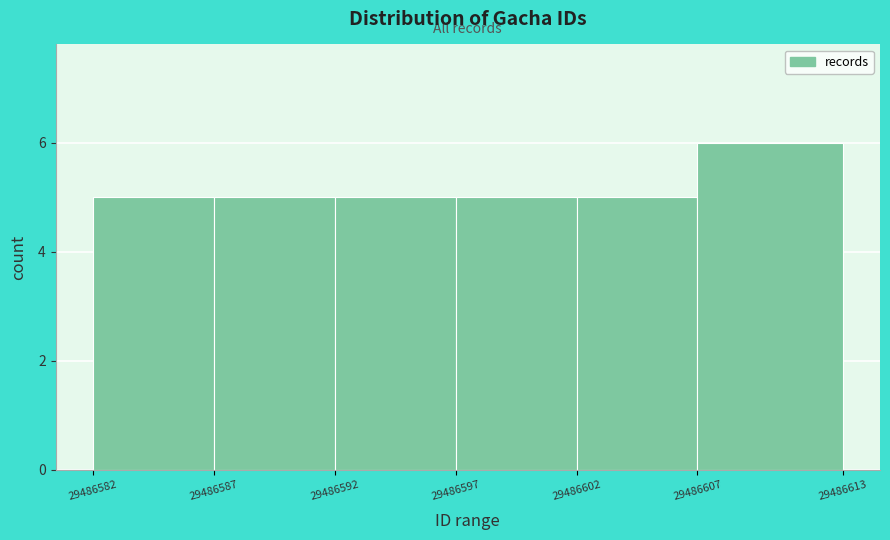

Reading left to right, transcribe this chart: for each bar, give the range it covers on the x-axis and its height. The values are not printed on the chart, so give them approximately, as read against the axis.

29486582 to 29486587: 5
29486587 to 29486592: 5
29486592 to 29486597: 5
29486597 to 29486602: 5
29486602 to 29486607: 5
29486607 to 29486613: 6